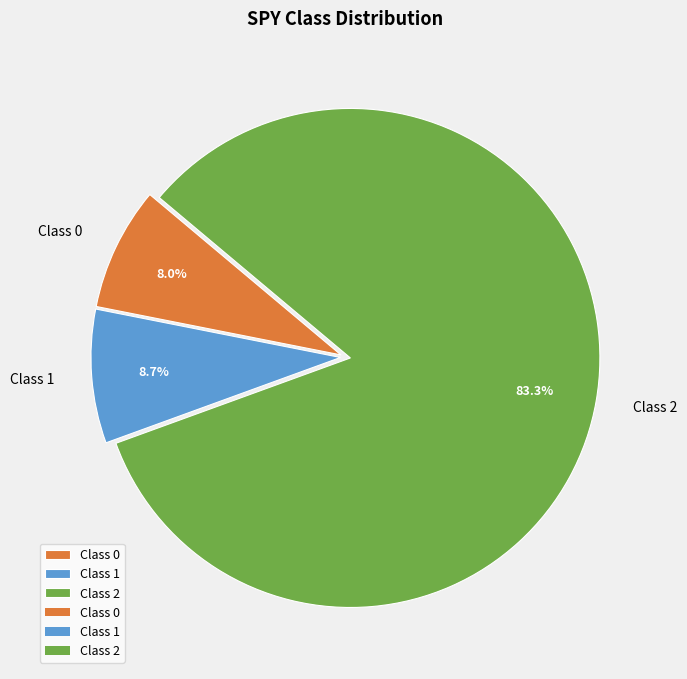

What is the majority slice?

Class 2